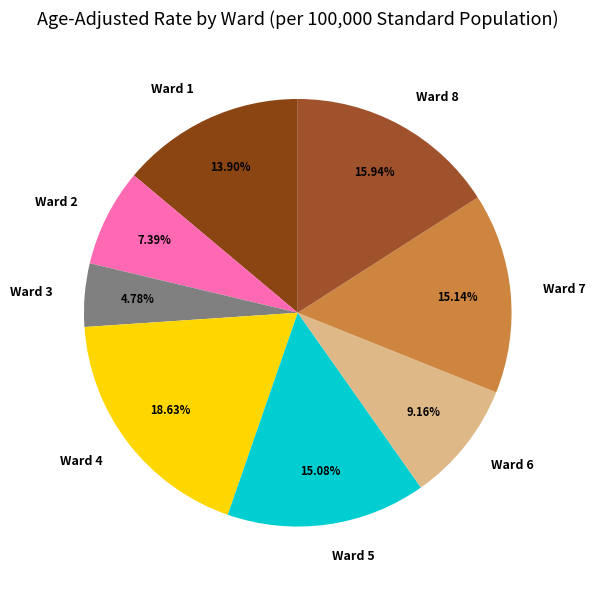

To the nearest percent, what is the difference between the largest and smallest slice percentages?

14%